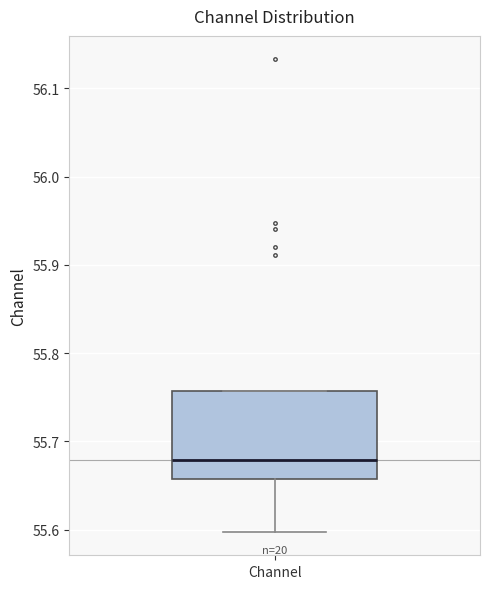

Where does the median line of the box for Channel sit on the y-axis? The values are not printed on the chart, so give them approximately, as read against the axis.

55.68